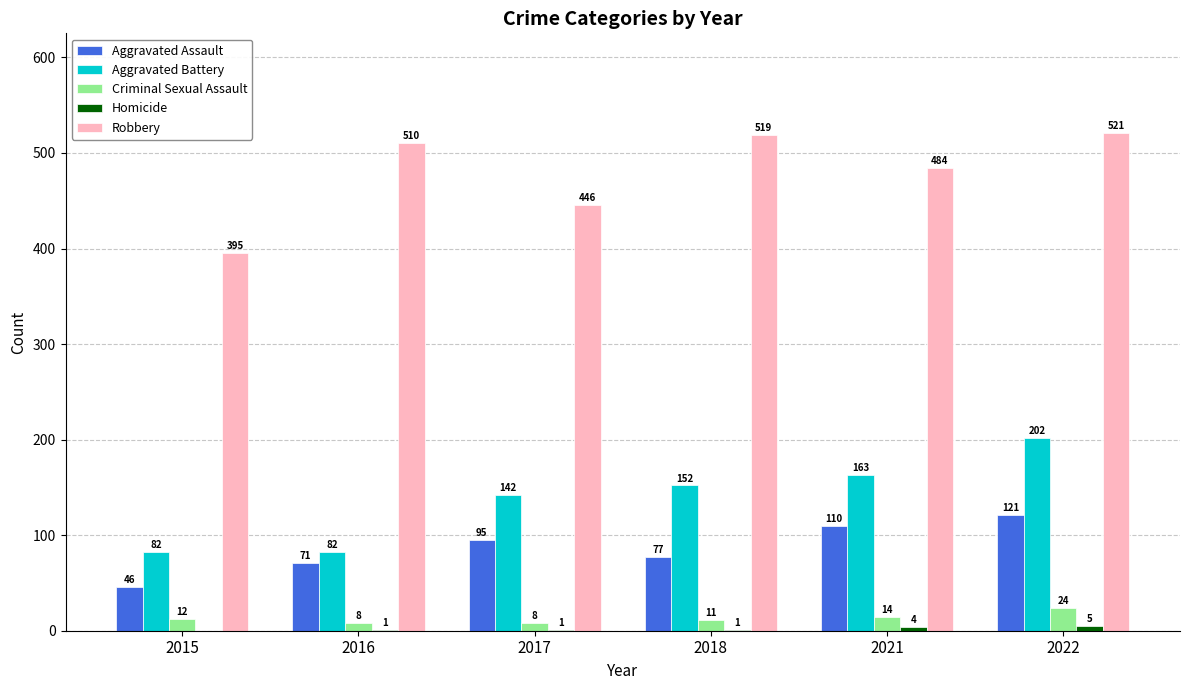

What is the sum of the Aggravated Assault values at 2018 and 2022?

198